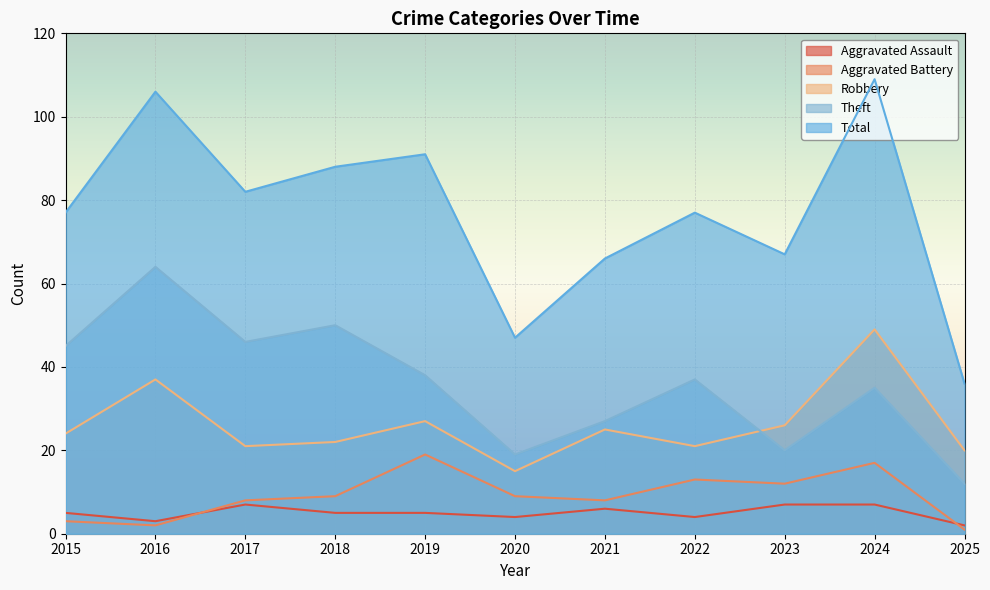

The Theft series shows 20 at 2022. True or false?

False